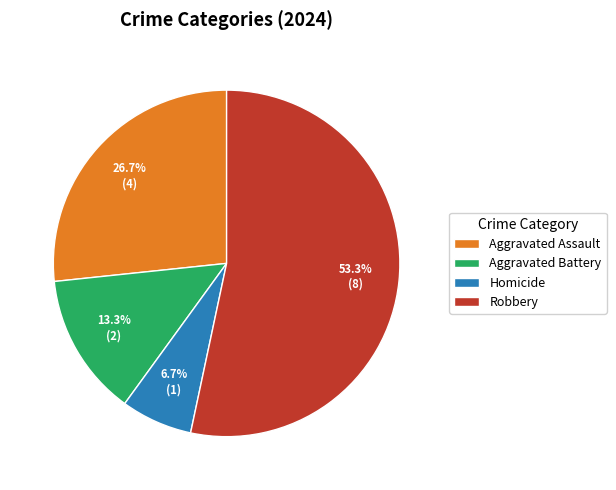

Which has a higher value, Robbery or Homicide?

Robbery